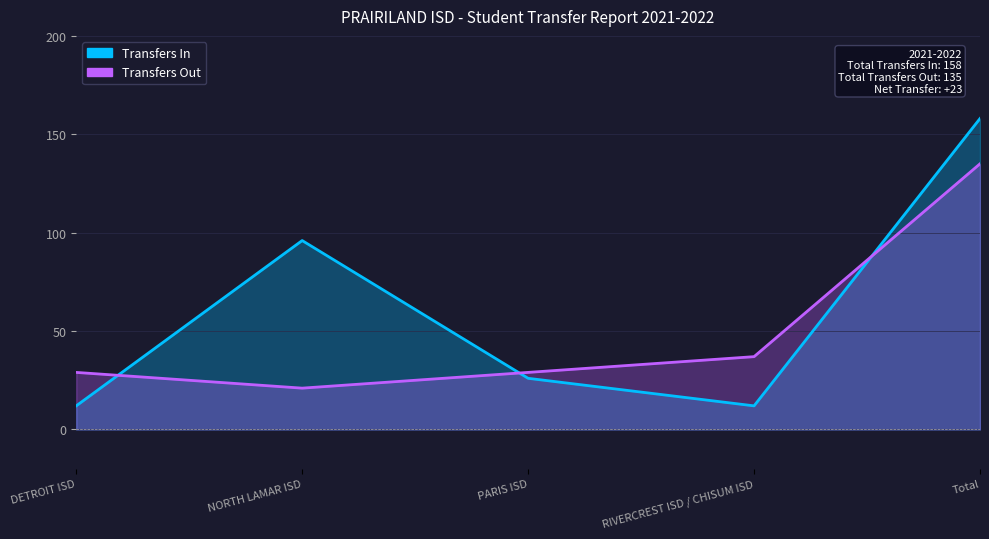

What is the difference between the second highest and second lowest values in the Transfers In series?

84